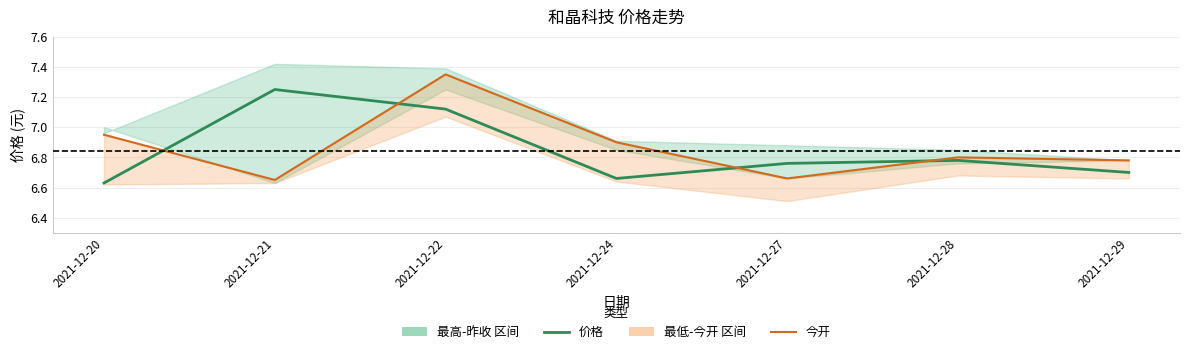

In 今开, how many points are higher than both neighbors (excluding endpoints)?

2